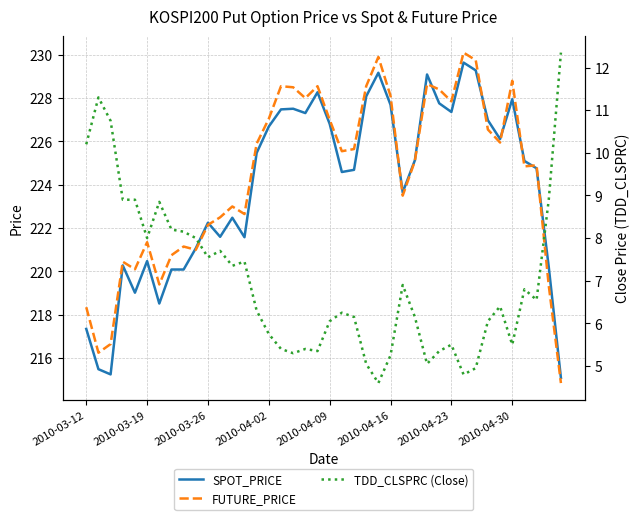

Which series has the largest total across all categories?

FUTURE_PRICE